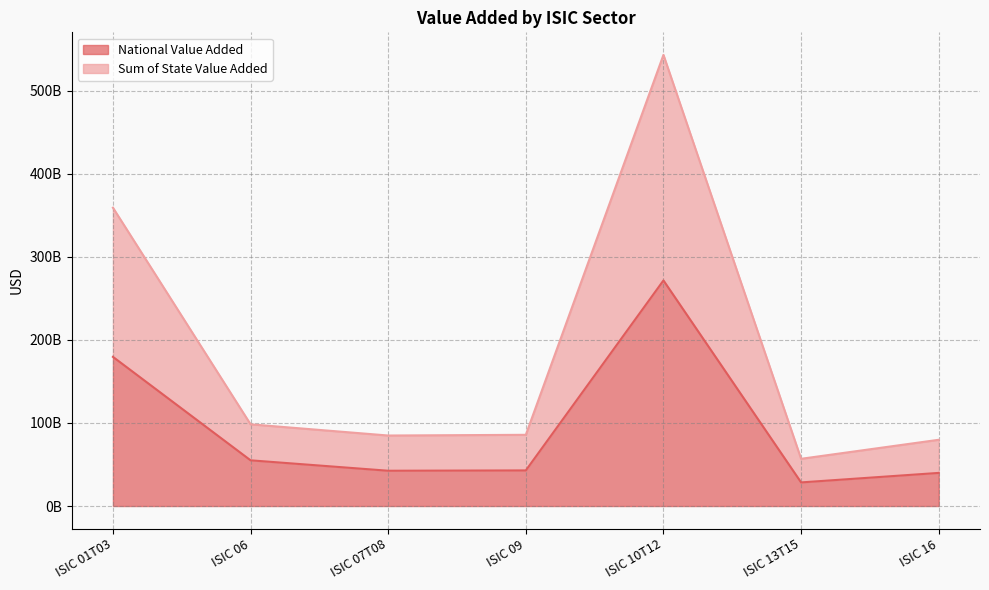

How many interior local valleys does the Sum of State Value Added series have?

2